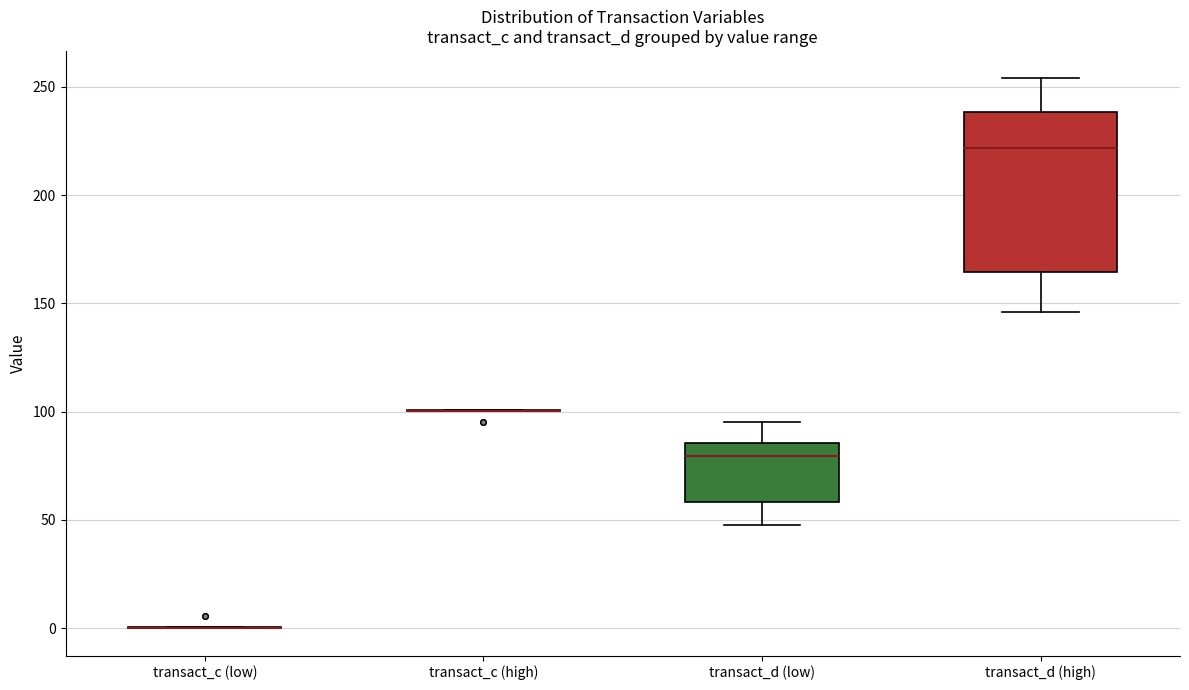

Reading left to right, transcribe this box plot: for each box, give where its median line is, the range the box spans, and where its two whiskers end, as read against the y-axis. The values are not printed on the chart, so give them approximately, as read against the axis.

transact_c (low): box collapsed to a line at 0, whiskers 0 to 0
transact_c (high): box collapsed to a line at 100, whiskers 100 to 100
transact_d (low): median 80, box 60 to 85, whiskers 45 to 95
transact_d (high): median 220, box 165 to 240, whiskers 145 to 255